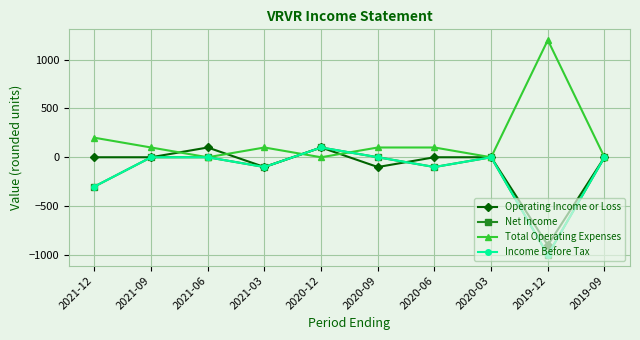

True or false: Income Before Tax and Total Operating Expenses intersect in this chart.

True